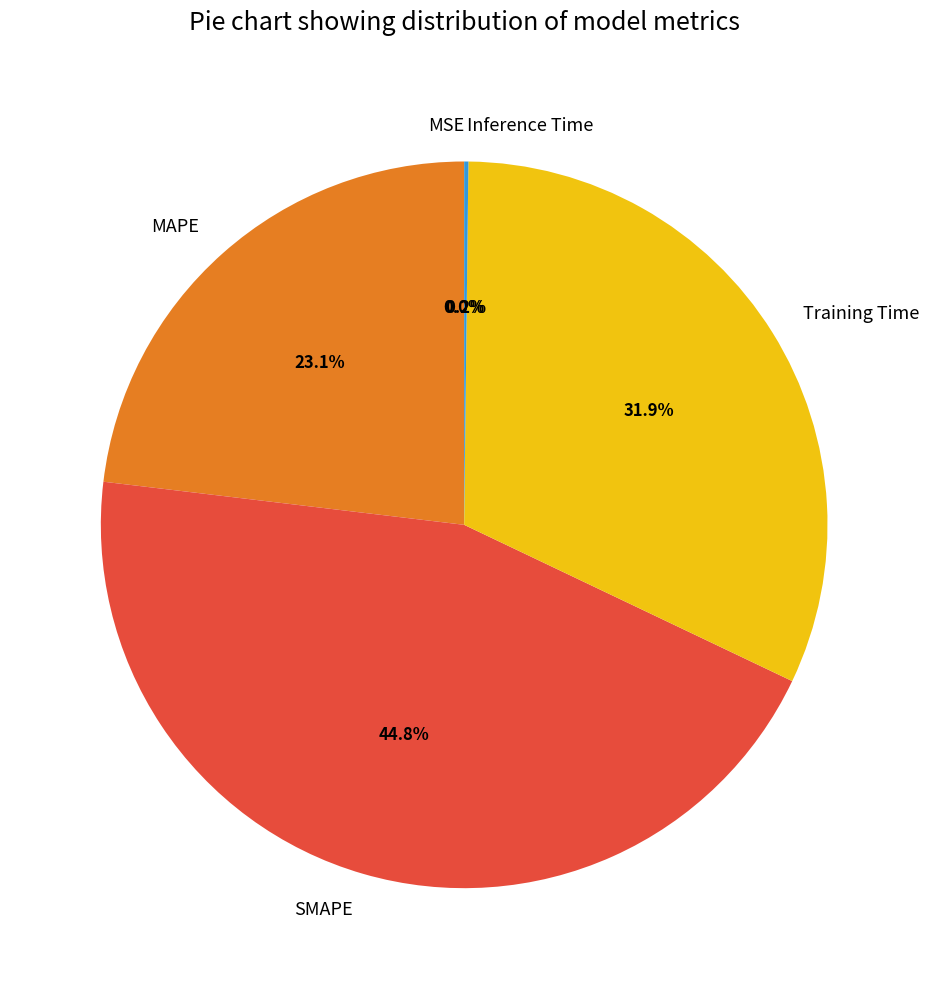

What is the largest slice in the pie chart?

SMAPE